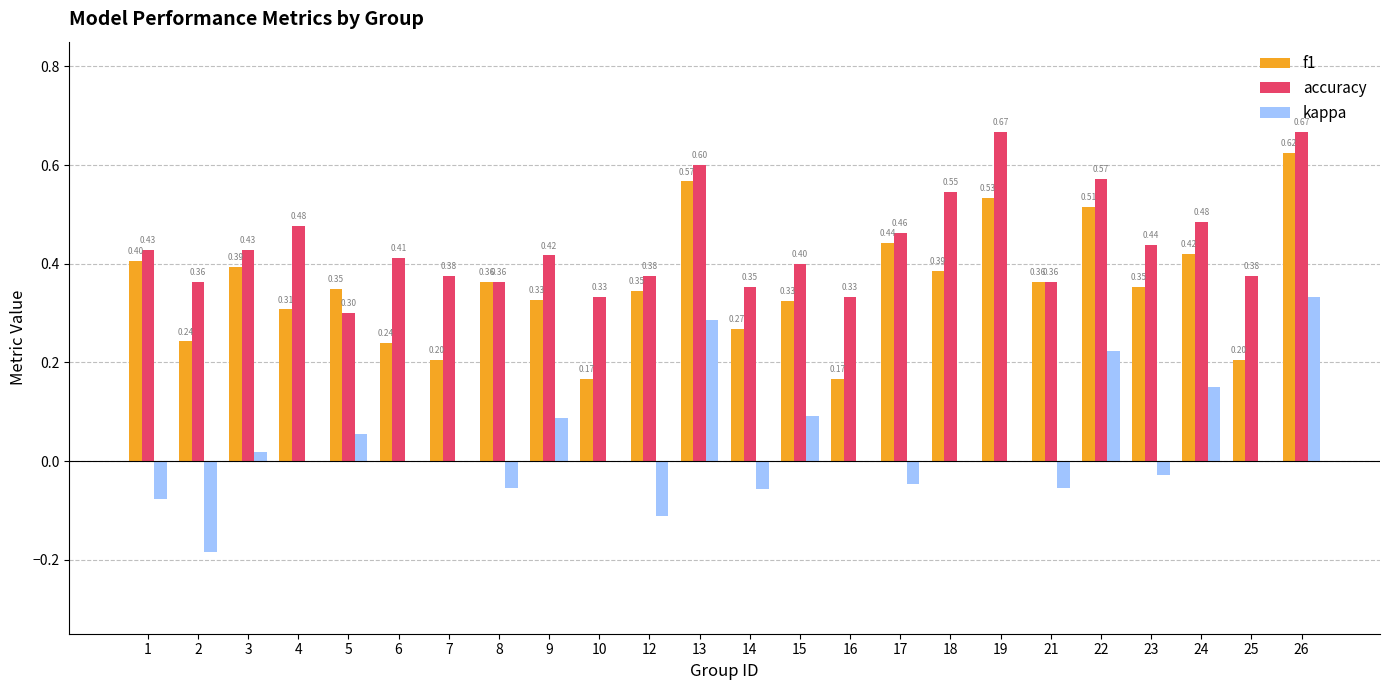

Which series has the widest spread of values?

kappa